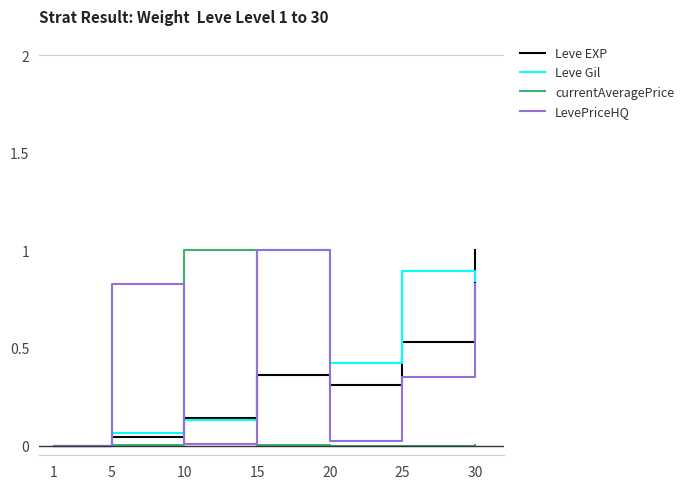

List the labels in order of Leve EXP value, smallest first.

1, 5, 10, 20, 15, 25, 30